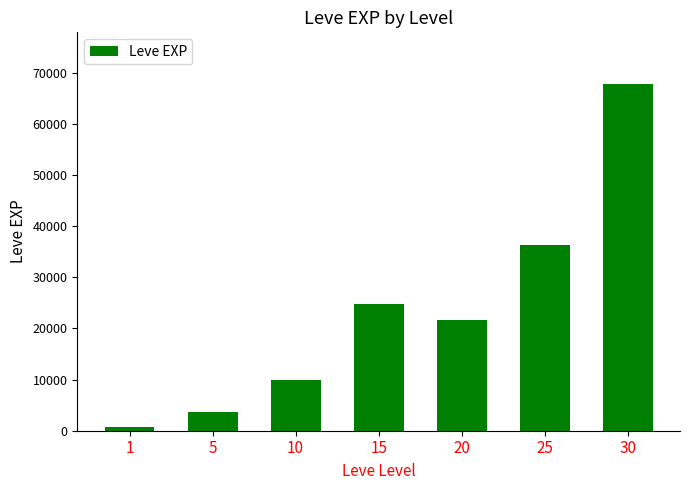

How many bars are there in total?

7